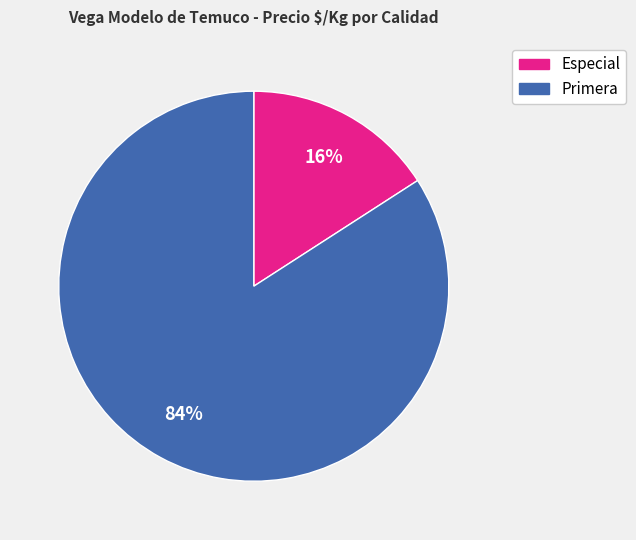

Which slice represents more than half of the pie?

Primera